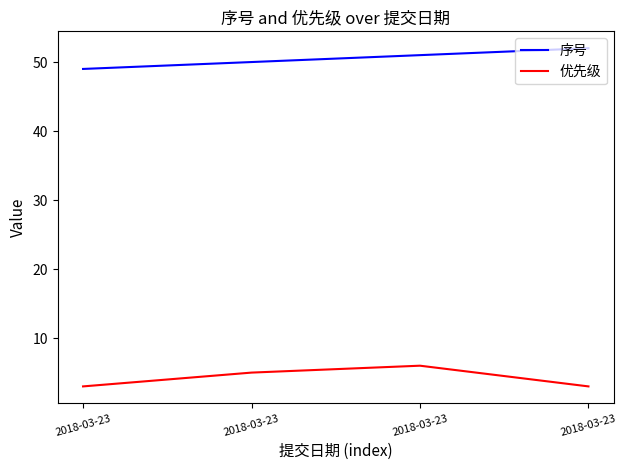

Reading left to right, what are all the values shown in this chart?

序号: 2018-03-23=49	2018-03-23=50	2018-03-23=51	2018-03-23=52
优先级: 2018-03-23=3	2018-03-23=5	2018-03-23=6	2018-03-23=3